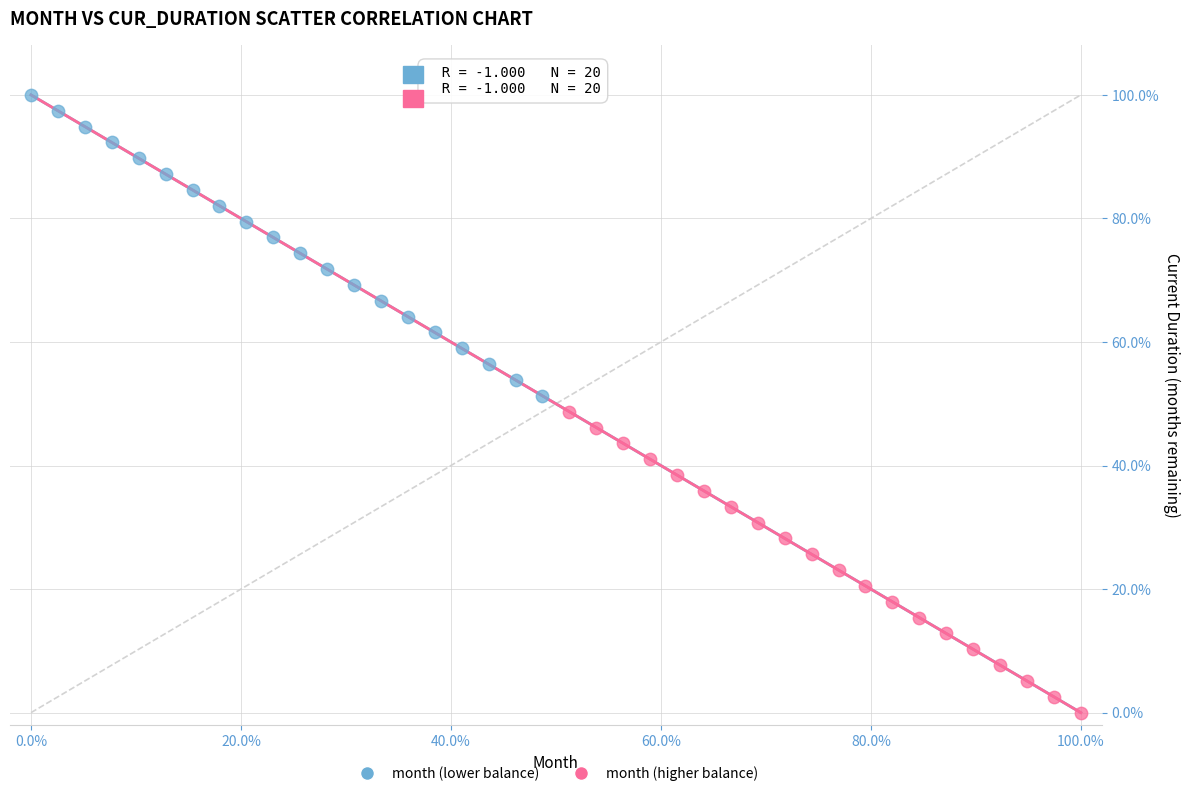

Which series contains the highest Y value?

month (lower balance)